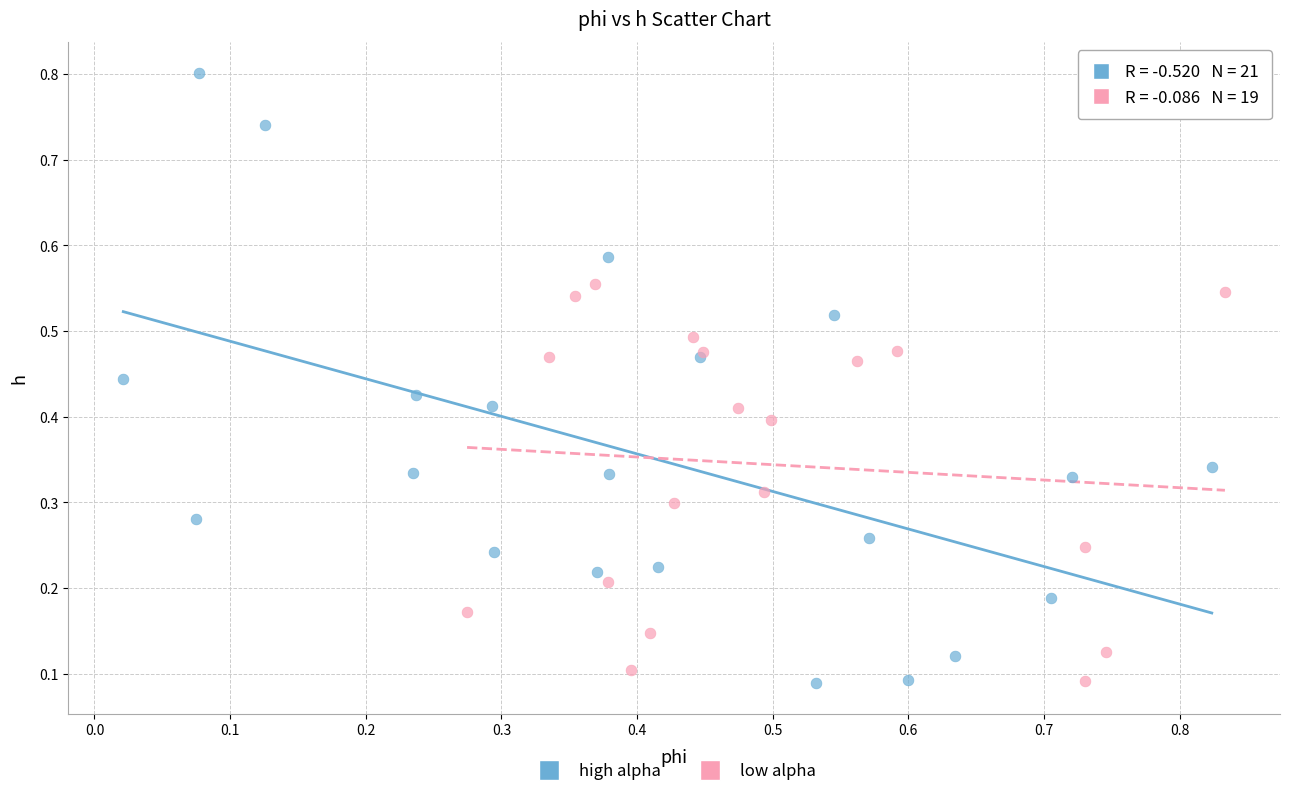

Which series contains the highest Y value?

high alpha